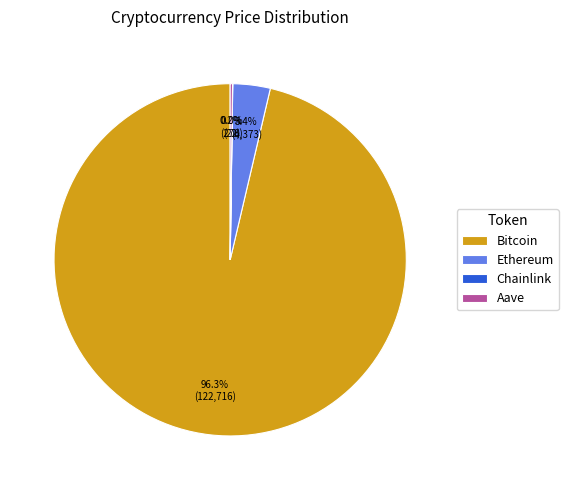

To the nearest percent, what portion does Bitcoin represent?

96%